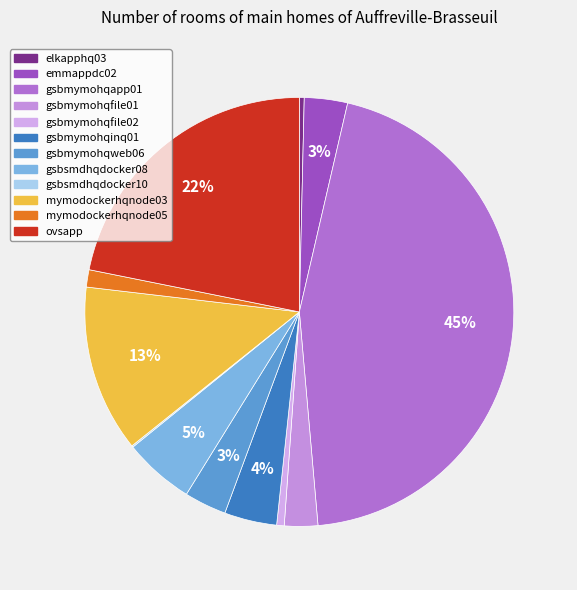

Rank the categories by value from lowest to highest.

gsbsmdhqdocker10, elkapphq03, gsbmymohqfile02, mymodockerhqnode05, gsbmymohqfile01, gsbmymohqweb06, emmappdc02, gsbmymohqinq01, gsbsmdhqdocker08, mymodockerhqnode03, ovsapp, gsbmymohqapp01